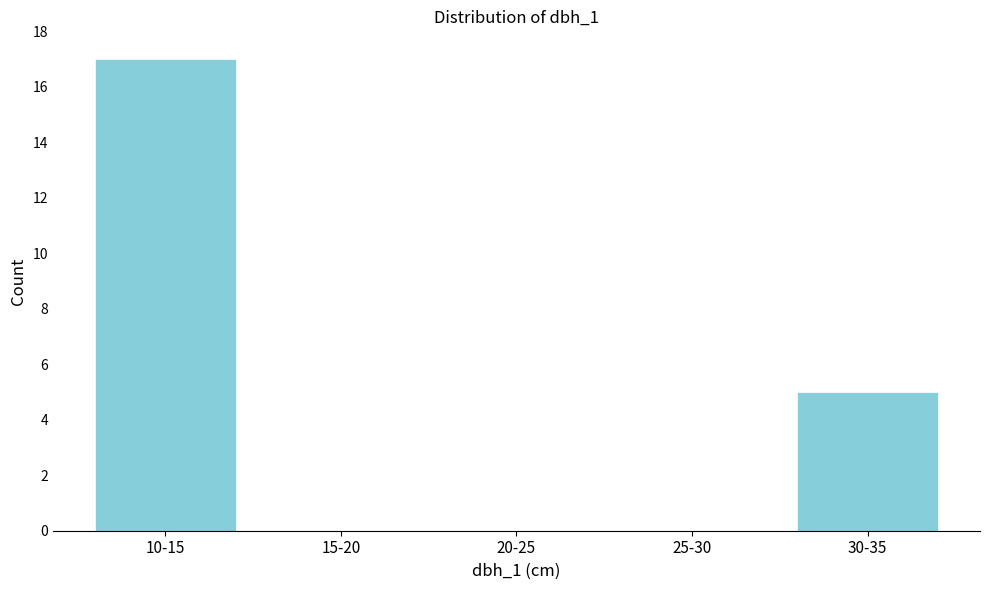

Reading right to left, list all the values displayed in this chart.

30-35=5	25-30=0	20-25=0	15-20=0	10-15=17